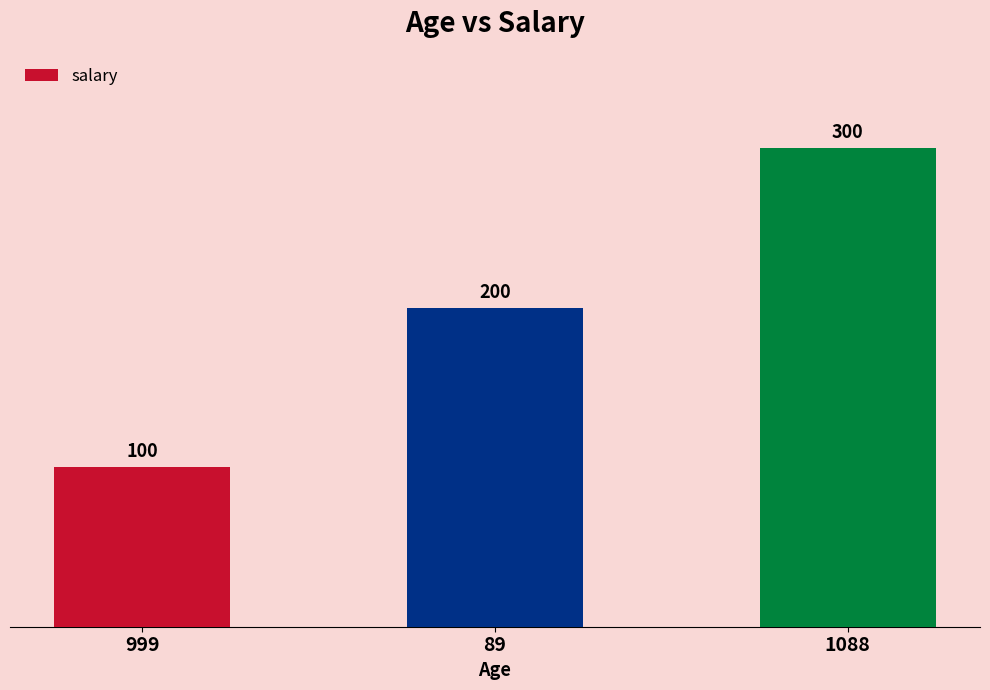

True or false: the data shows 200 at 89.

True